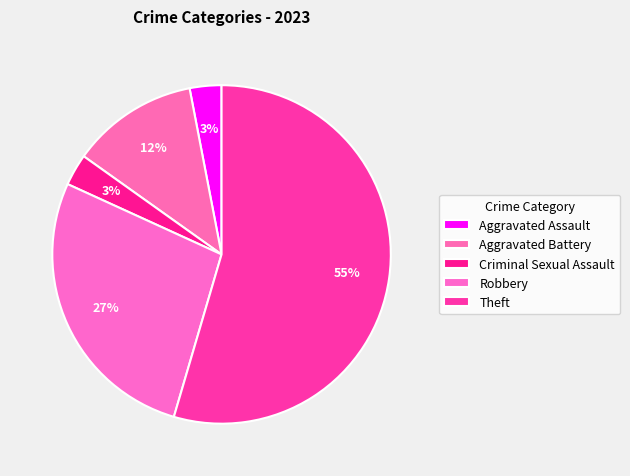

What is the ratio of the value at Criminal Sexual Assault to the value at Aggravated Assault?

1.0